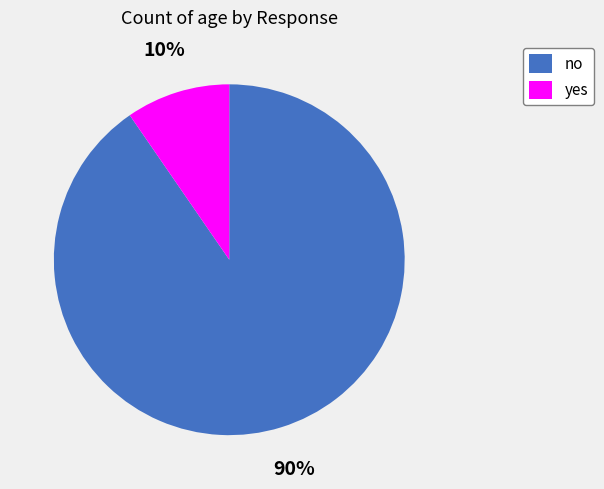

What is the largest slice in the pie chart?

no